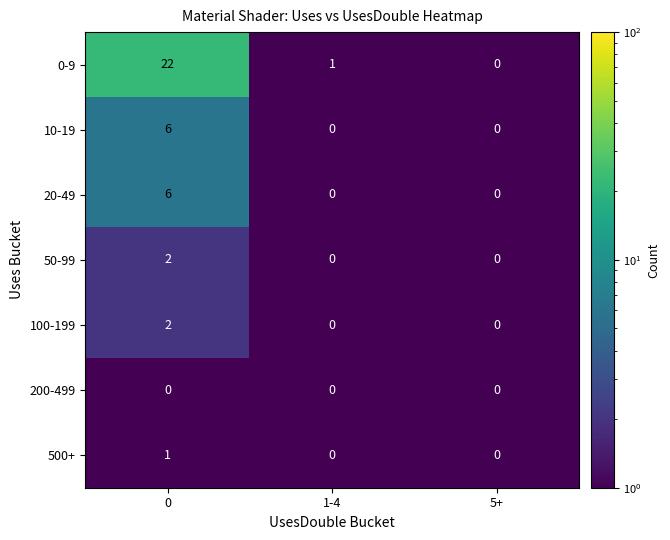

What is the greatest value displayed?

22